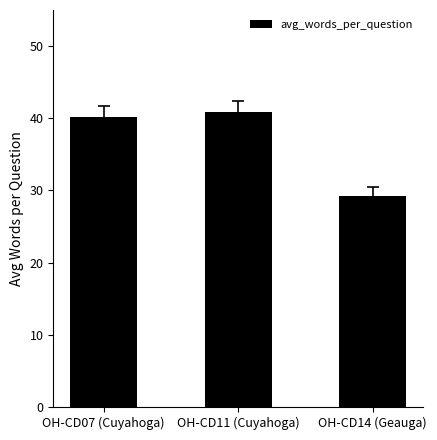

What is the difference between the values at OH-CD07 (Cuyahoga) and OH-CD14 (Geauga)?

10.9